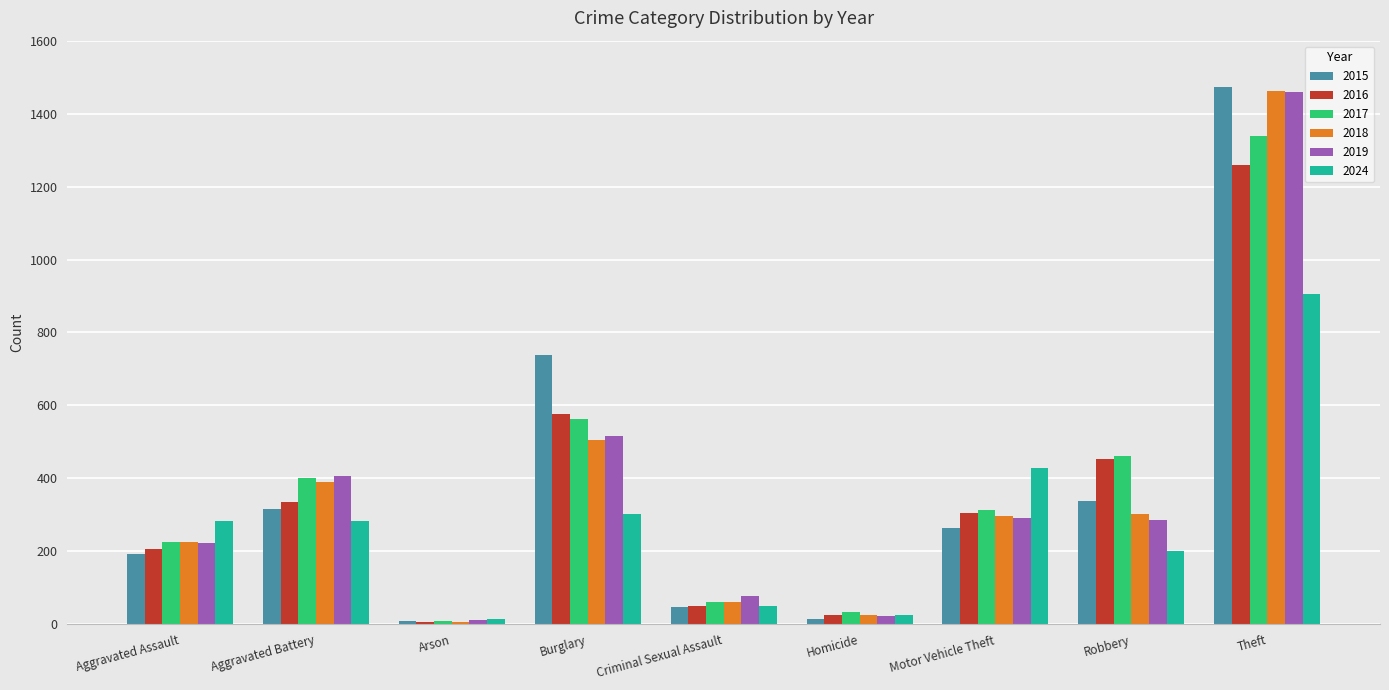

Which series has the largest range (max minus min)?

2015